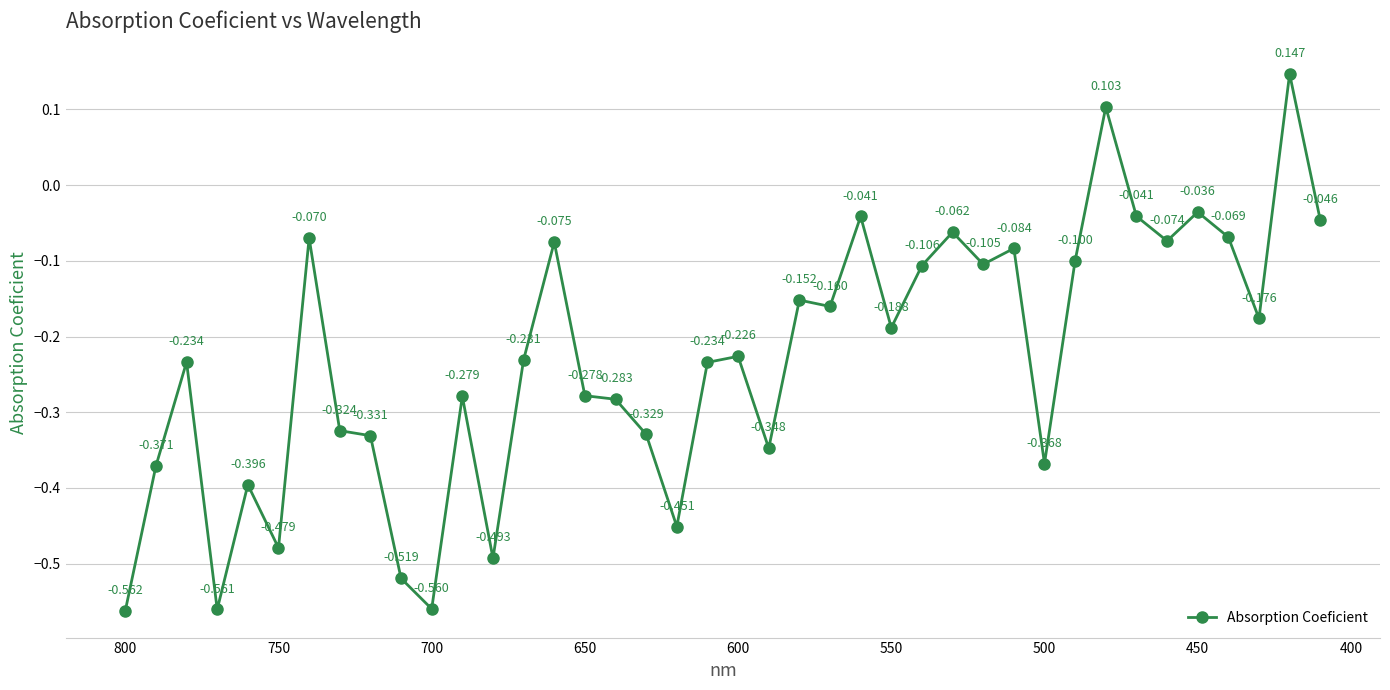

How many interior local peaks (higher than both neighbors) does the data have?

13